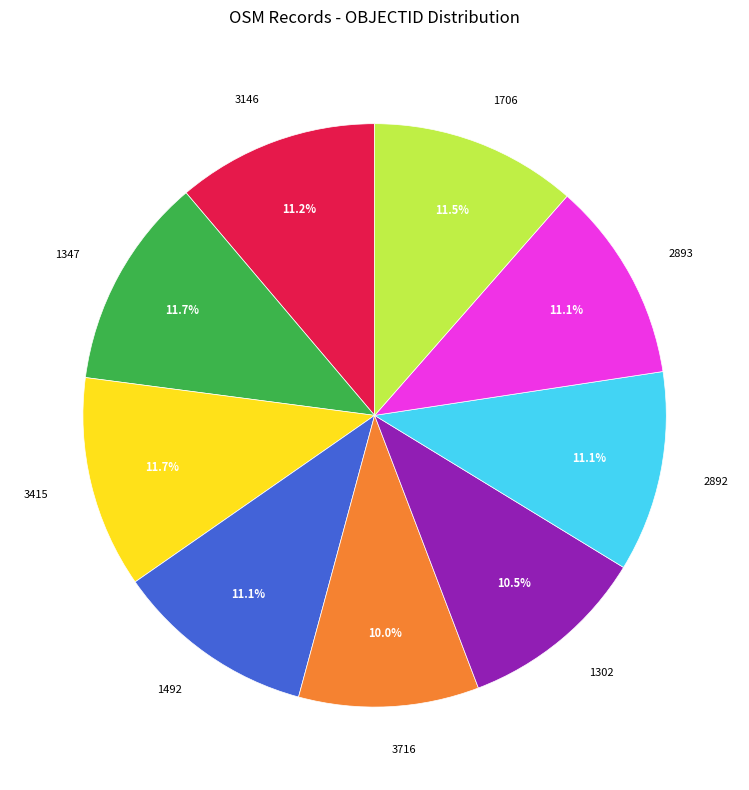

Do 1302 and 3716 together represent more than half of the pie?

No